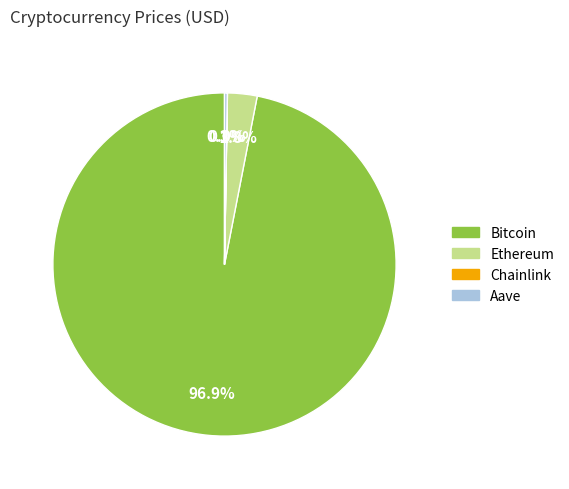

What portion of the pie excludes Bitcoin?

3.1%